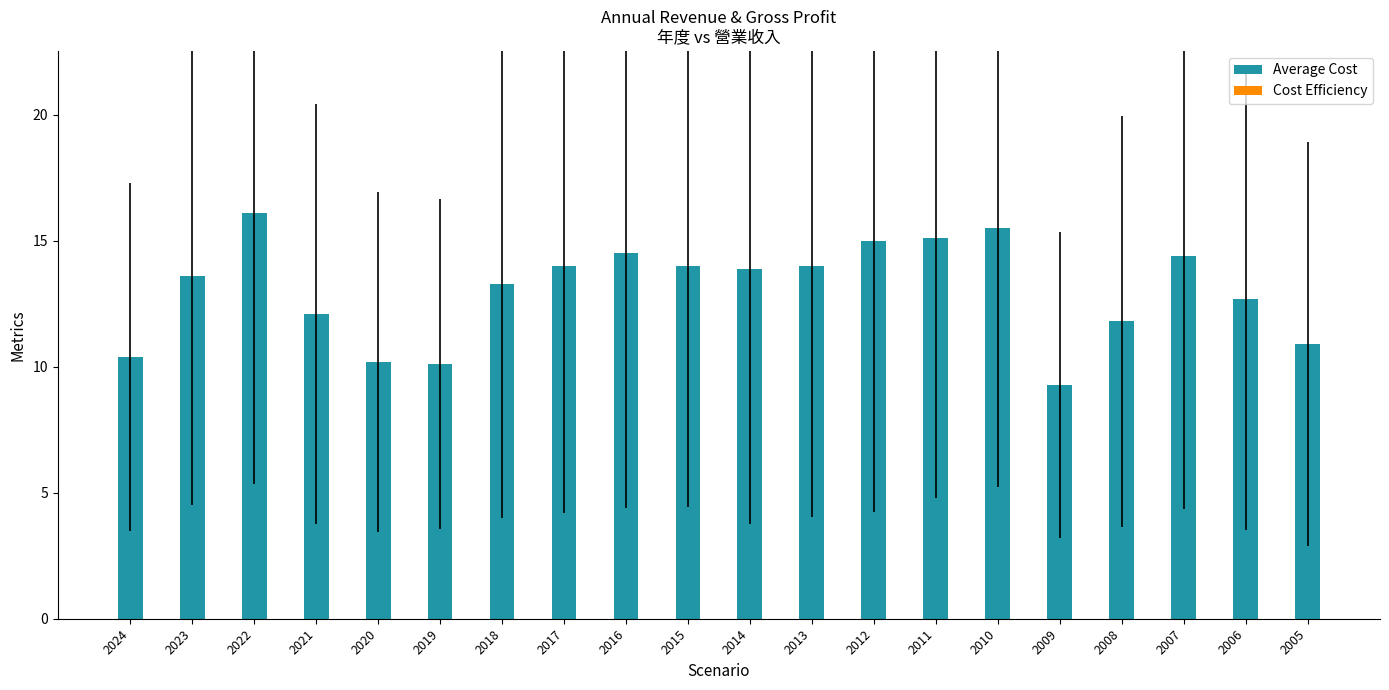

Reading right to left, what are all the values shown in this chart?

10.9	12.7	14.4	11.8	9.3	15.5	15.1	15.0	14.0	13.9	14.0	14.5	14.0	13.3	10.1	10.2	12.1	16.1	13.6	10.4